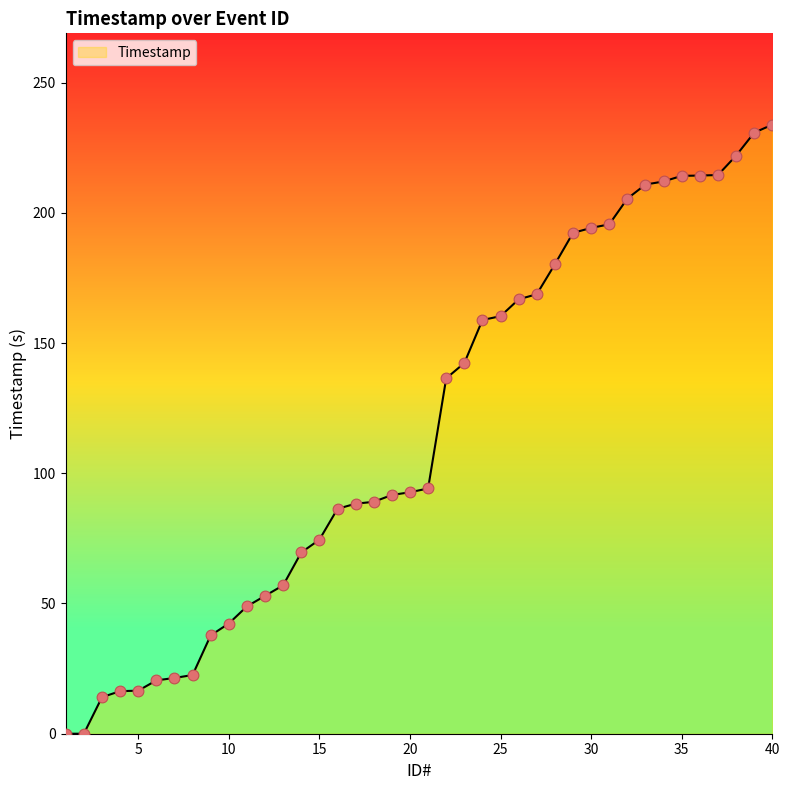

What is the difference between the maximum and minimum values?

233.8